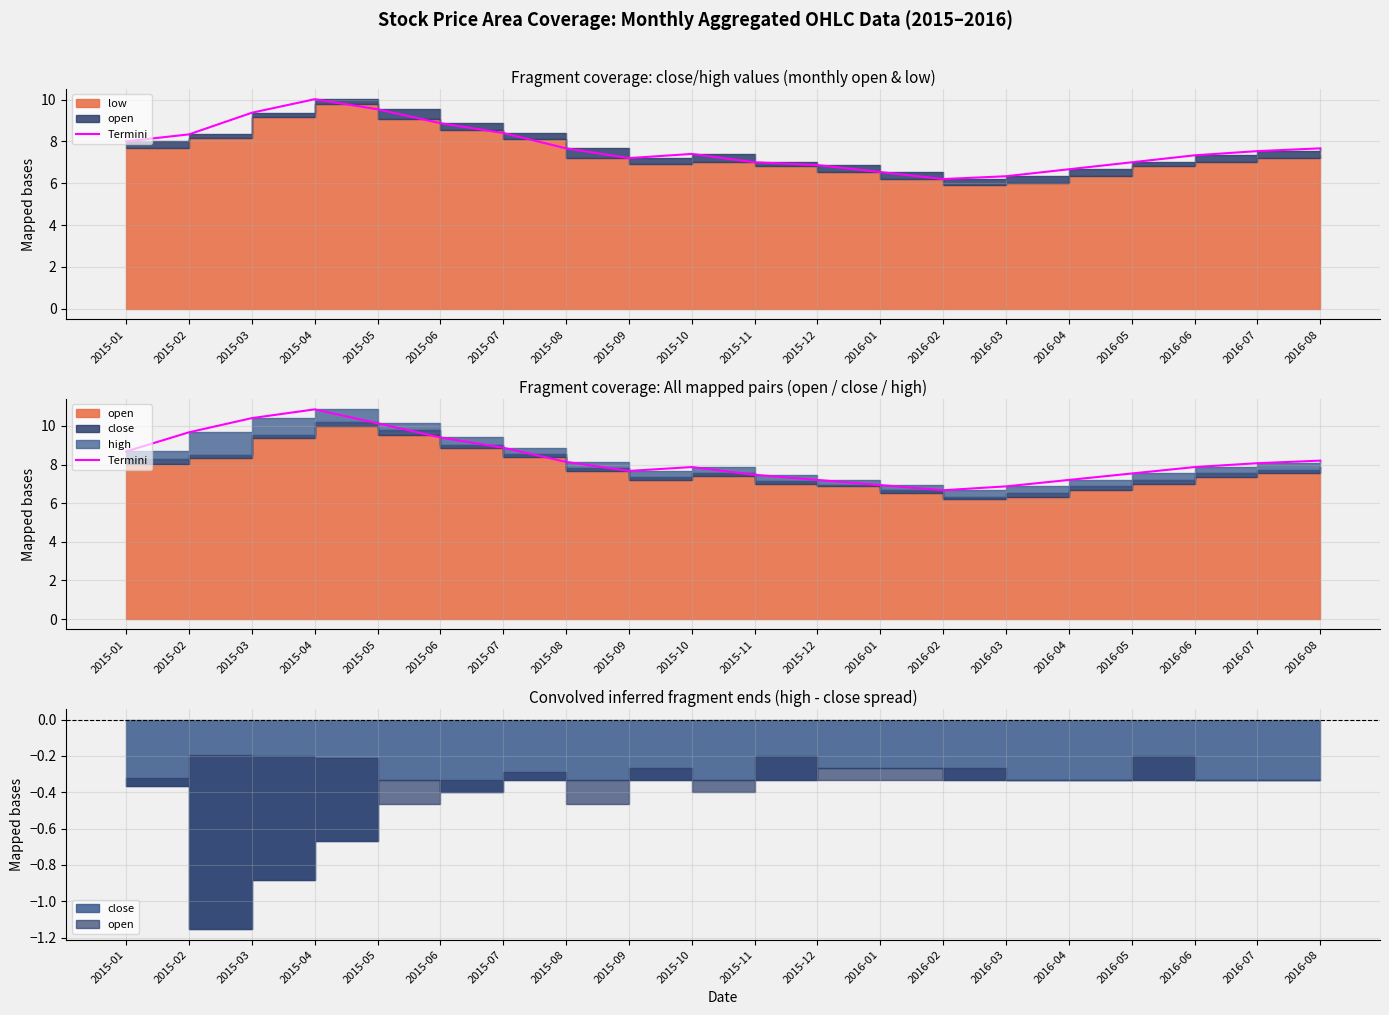

Does the chart have visible grid lines?

Yes